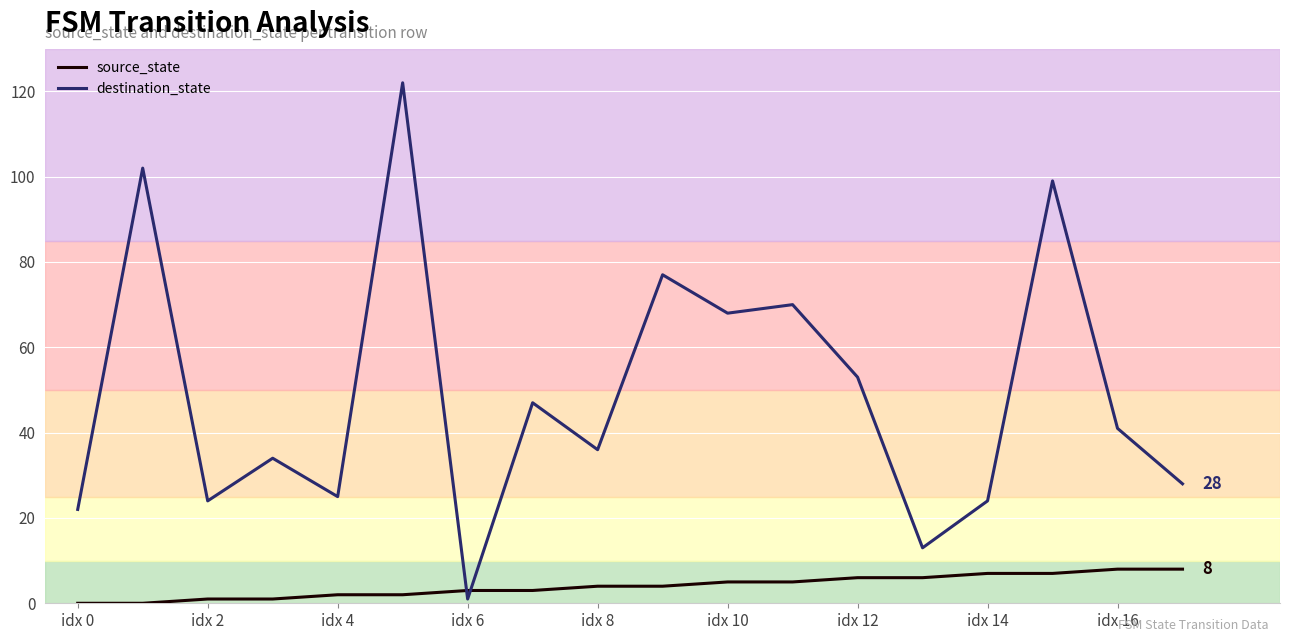

What is the maximum value shown in the chart?

122